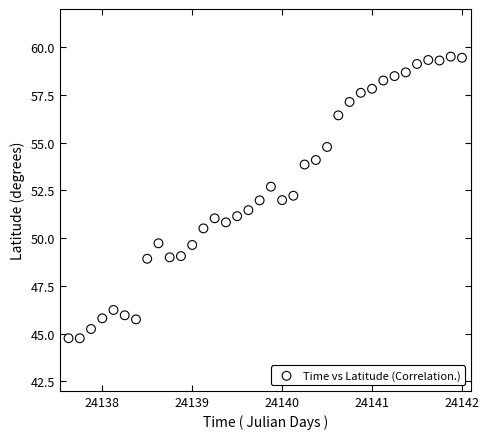

What is the range of Y values (max minus min)?

14.8